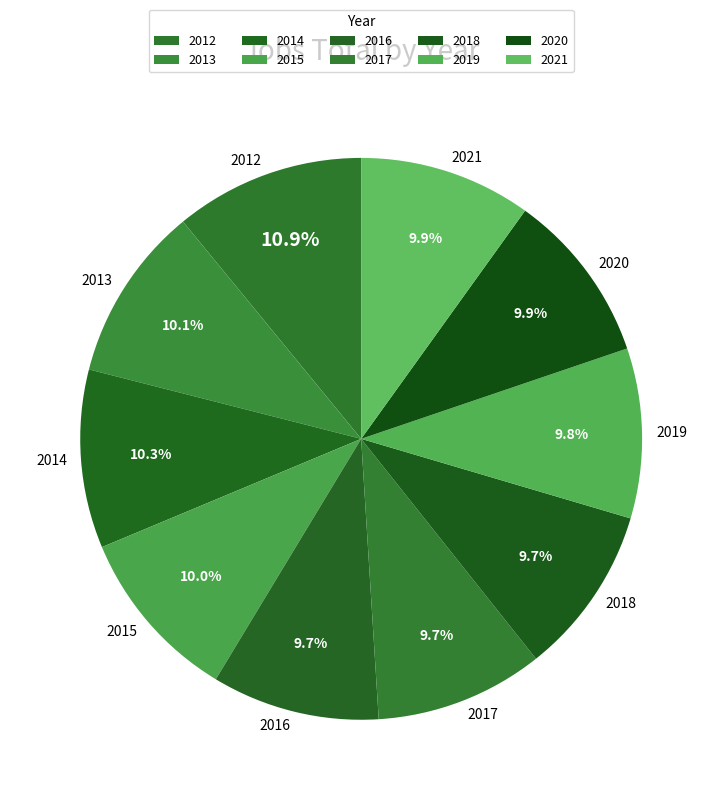

To the nearest percent, what portion does 2012 represent?

11%